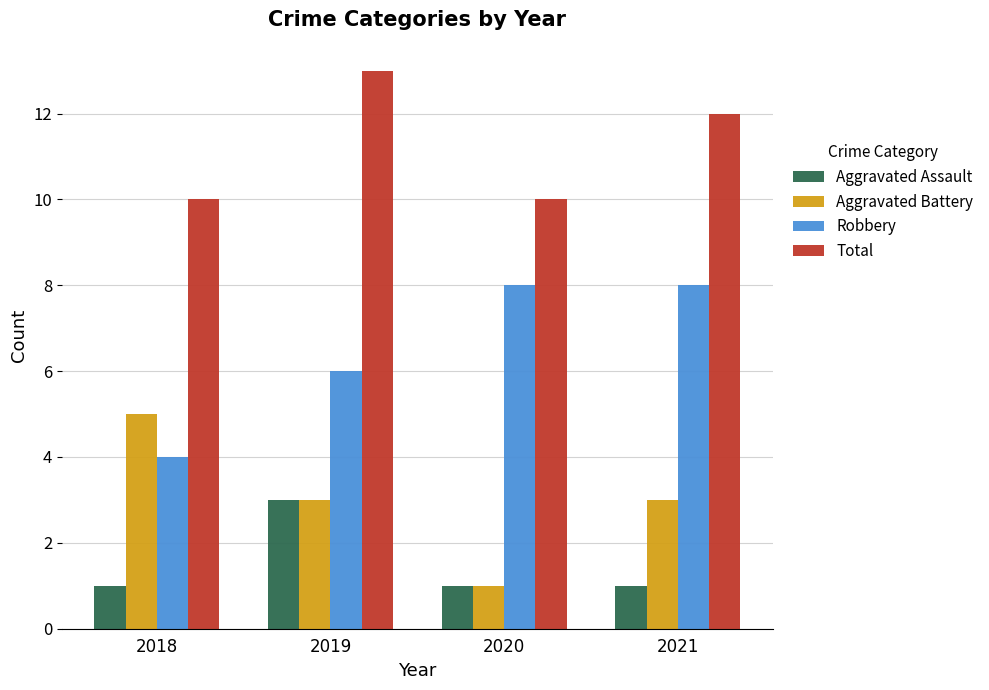

True or false: Aggravated Battery has a value of 3 at 2019.

True